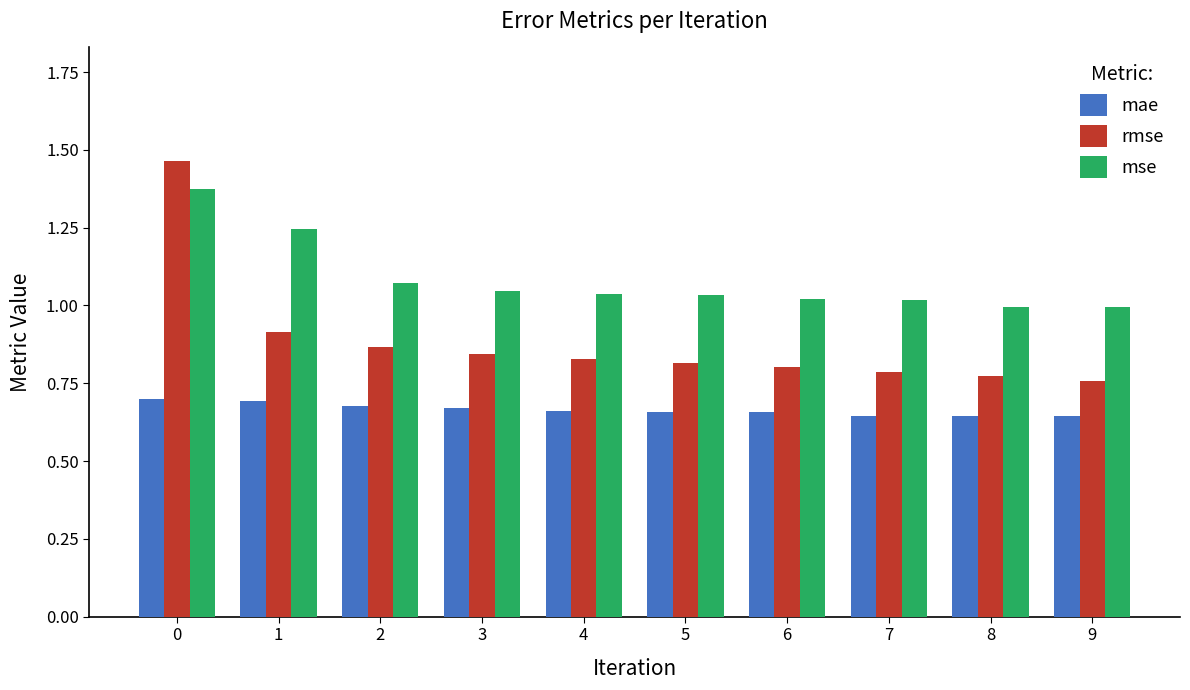

Which series has the widest spread of values?

rmse